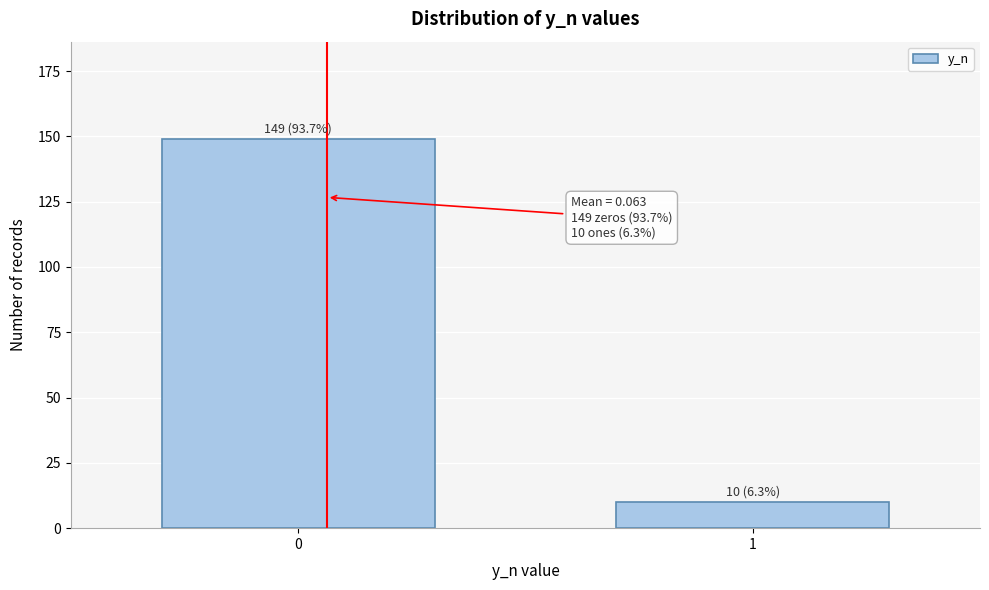

Reading left to right, transcribe all the data shown in this chart.

149	10